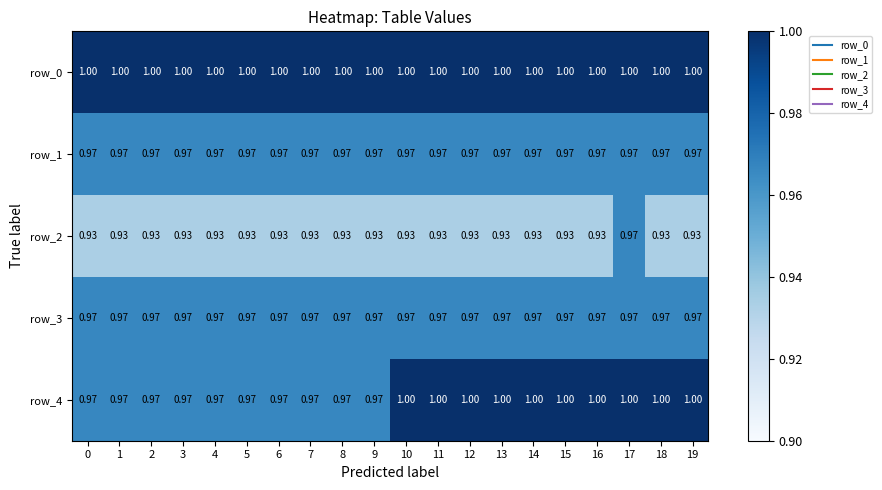

Is the value of row_2 at 0 greater than the value of row_4 at 4?

No